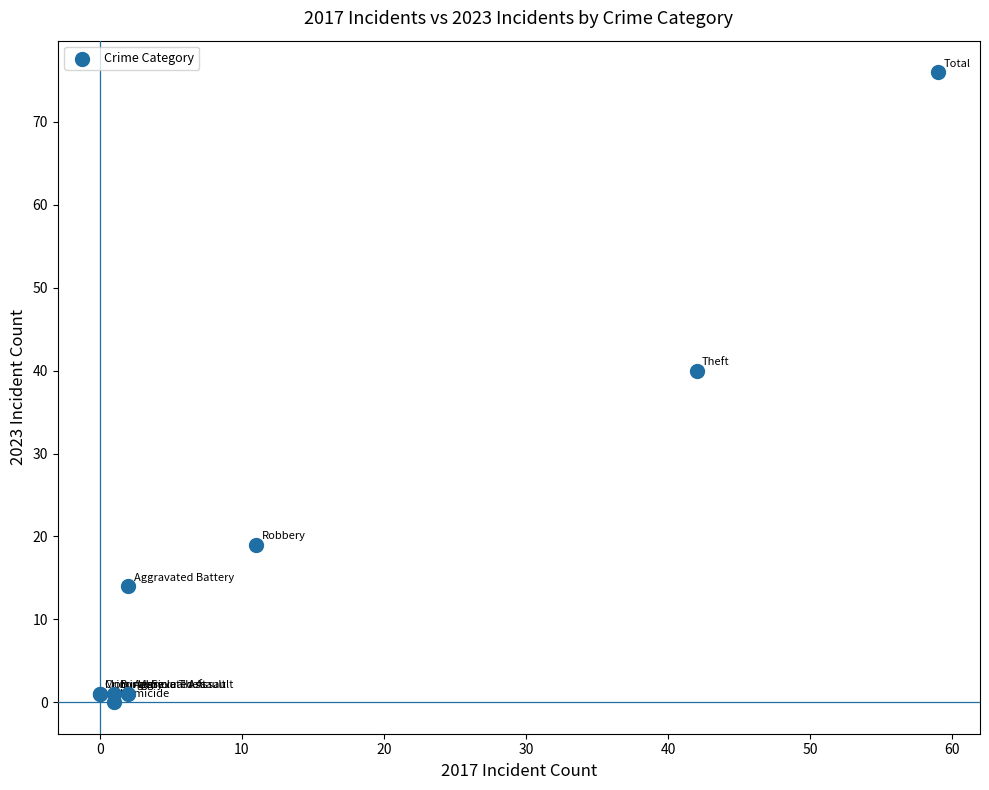

What Y value in the scatter plot is closest to 38?

40